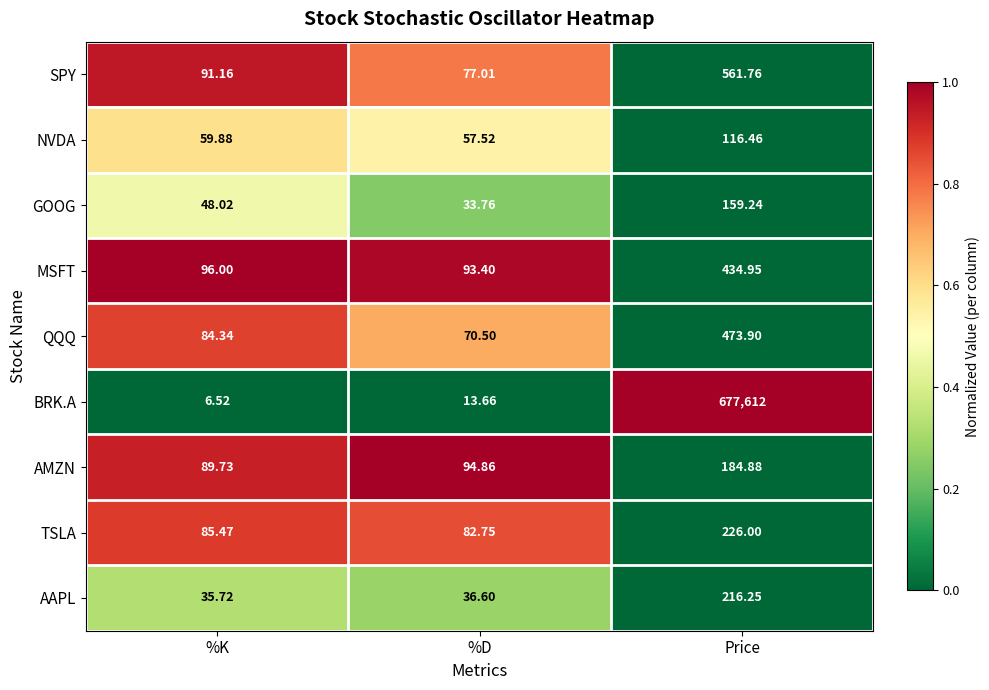

Which label corresponds to the largest value in the chart?

Price